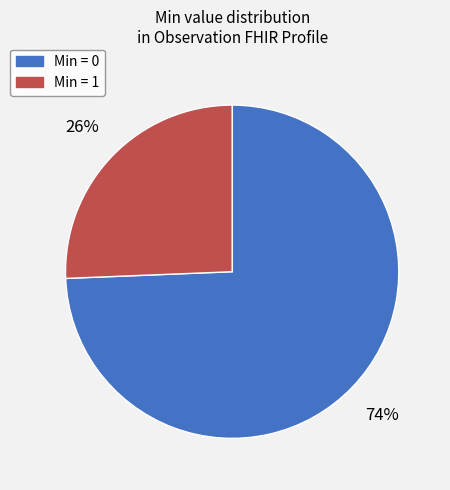

Count the number of slices in the pie.

2